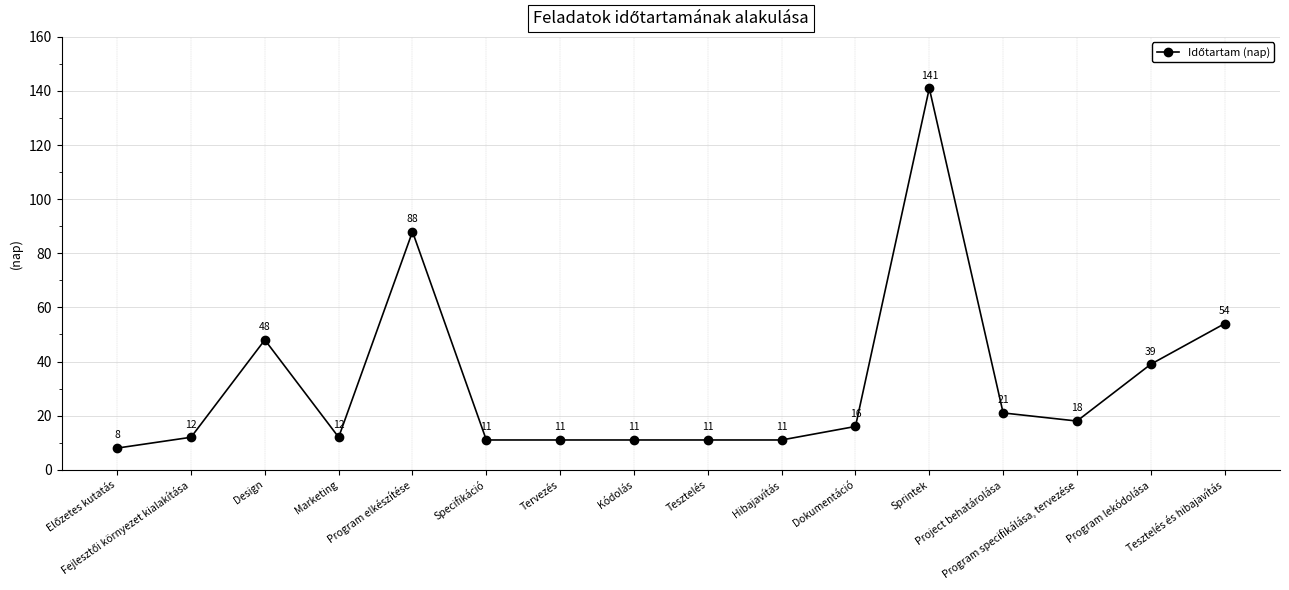

What is the sum of all values?

512